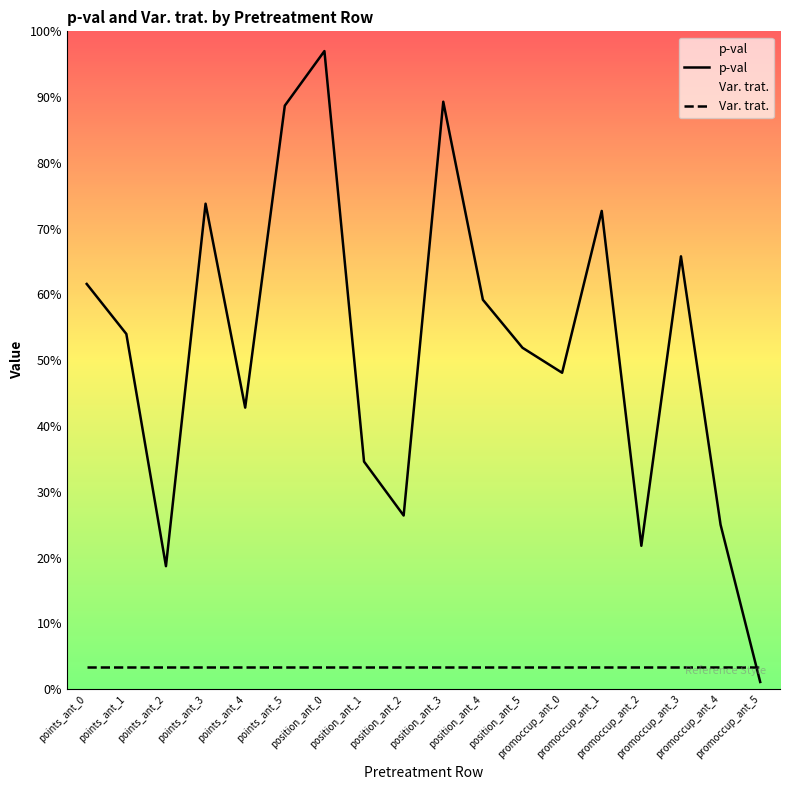

Reading left to right, list all the values displayed in this chart.

p-val: points_ant_0=0.6	points_ant_1=0.5	points_ant_2=0.2	points_ant_3=0.7	points_ant_4=0.4	points_ant_5=0.9	position_ant_0=1.0	position_ant_1=0.3	position_ant_2=0.3	position_ant_3=0.9	position_ant_4=0.6	position_ant_5=0.5	promoccup_ant_0=0.5	promoccup_ant_1=0.7	promoccup_ant_2=0.2	promoccup_ant_3=0.7	promoccup_ant_4=0.2	promoccup_ant_5=0.0
Var. trat.: points_ant_0=0.0	points_ant_1=0.0	points_ant_2=0.0	points_ant_3=0.0	points_ant_4=0.0	points_ant_5=0.0	position_ant_0=0.0	position_ant_1=0.0	position_ant_2=0.0	position_ant_3=0.0	position_ant_4=0.0	position_ant_5=0.0	promoccup_ant_0=0.0	promoccup_ant_1=0.0	promoccup_ant_2=0.0	promoccup_ant_3=0.0	promoccup_ant_4=0.0	promoccup_ant_5=0.0